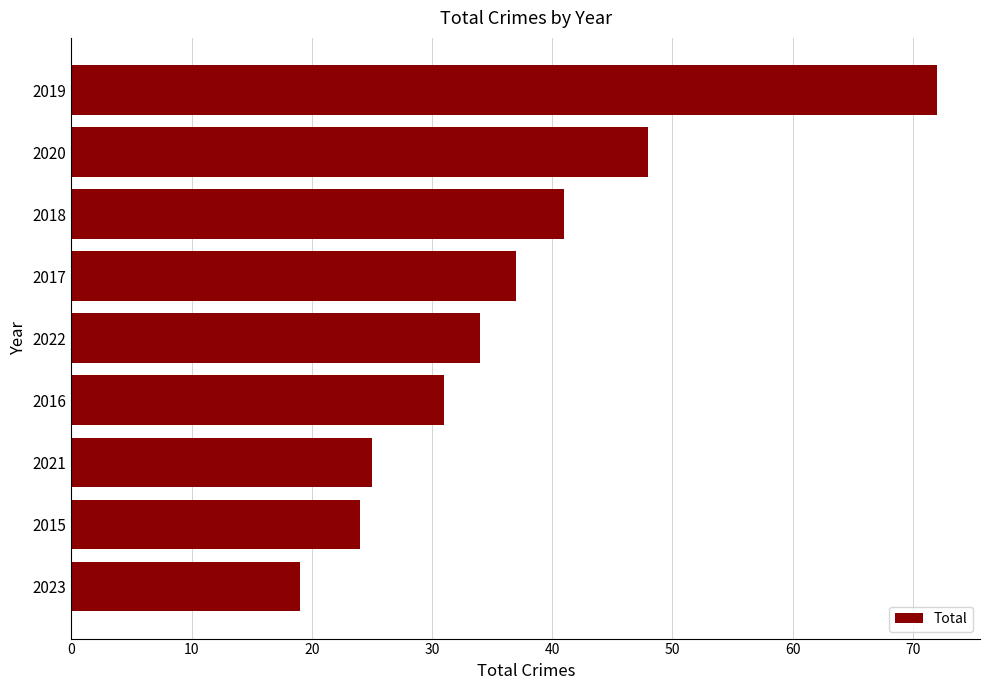

The value at 2022 is 49. True or false?

False